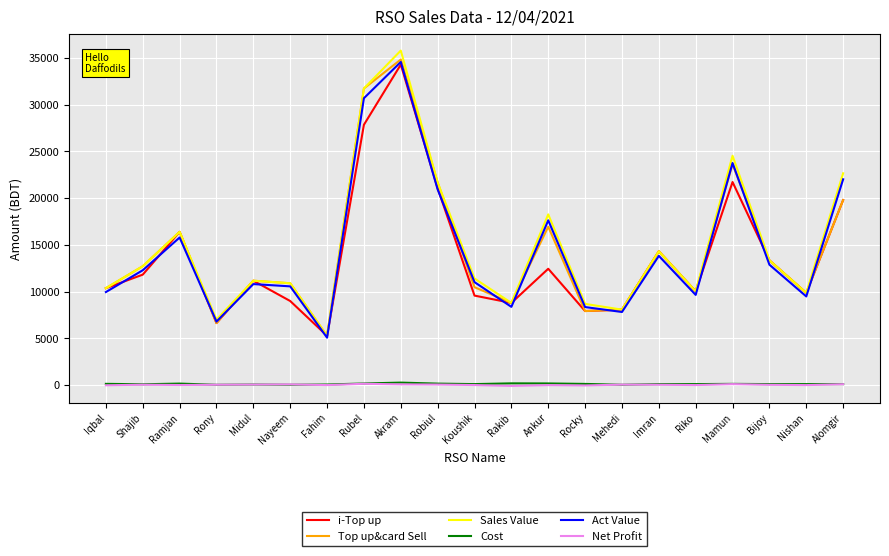

Between Shajib and Ramjan, which series saw the biggest shift?

i-Top up